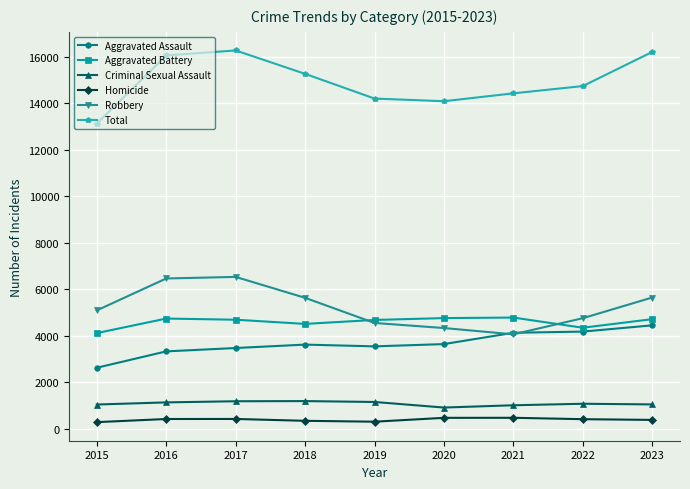

What is the difference between the second highest and second lowest values in the Total series?

2120